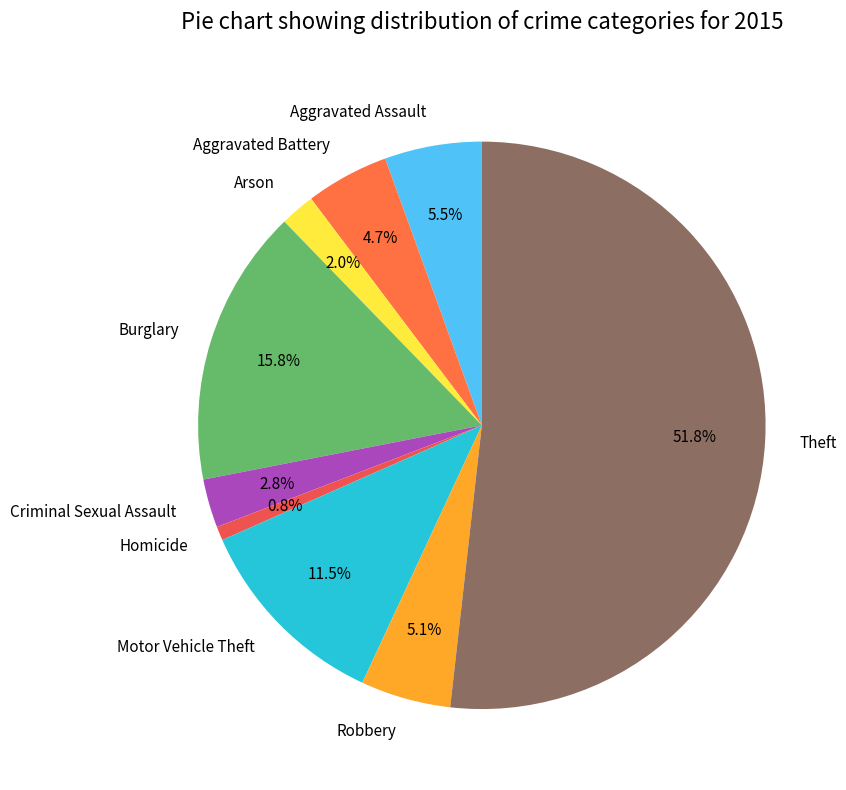

Which slice is the smallest?

Homicide